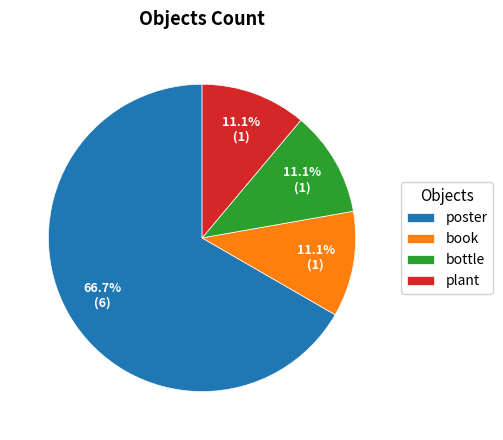

What is the largest slice in the pie chart?

poster